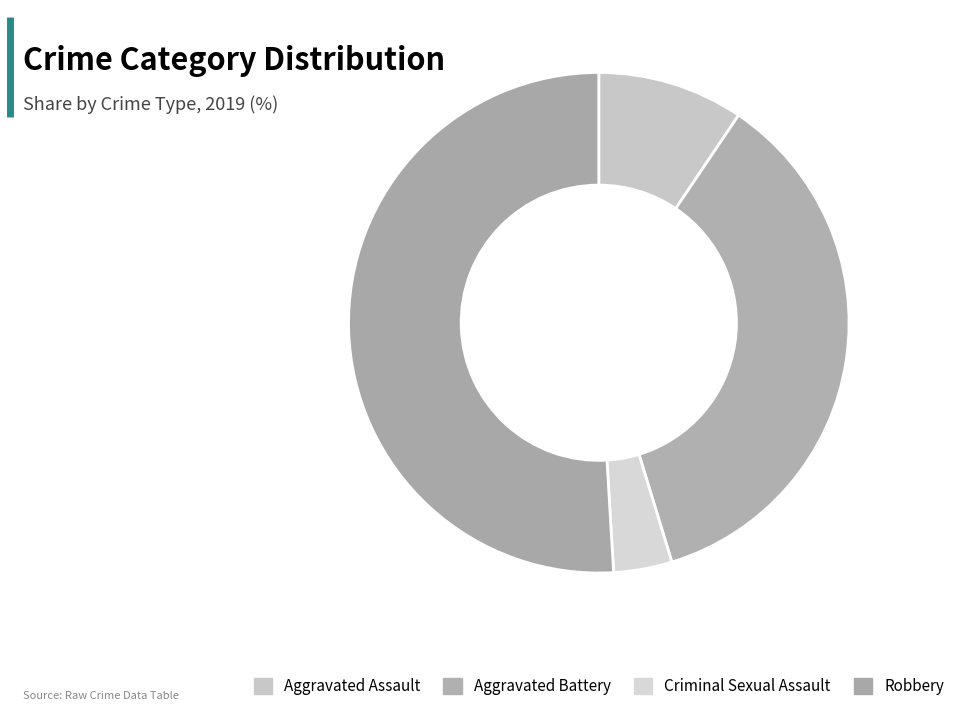

Count the number of slices in the pie.

4